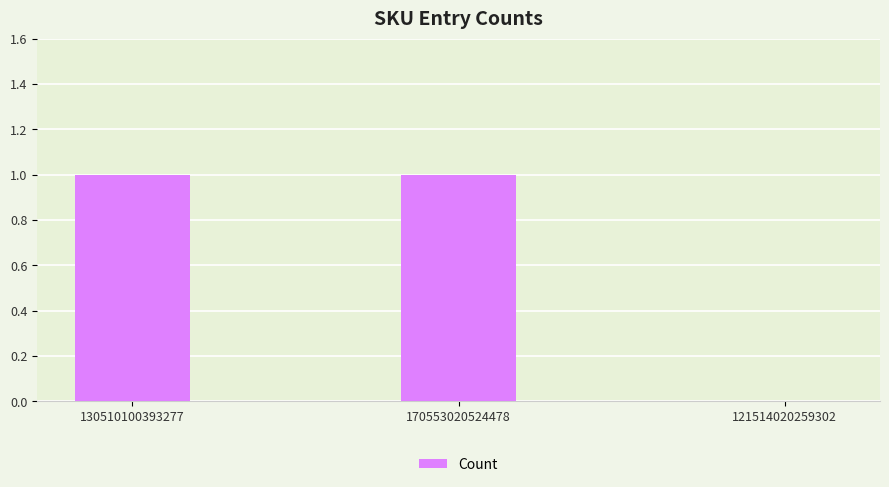

True or false: the data shows 1 at 170553020524478.

True